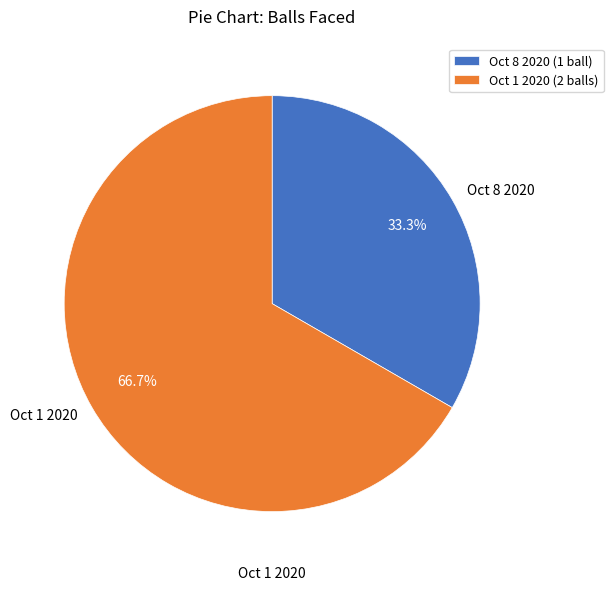

What percentage is NOT represented by Oct 8 2020?

66.7%